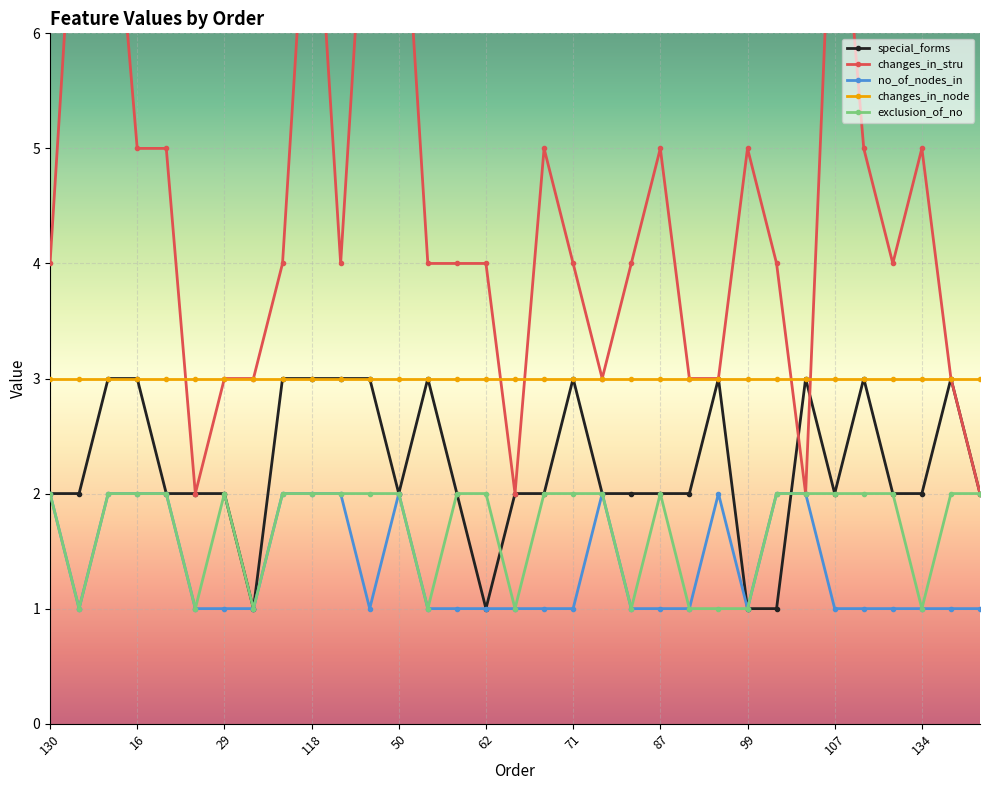

How many values in the no_of_nodes_in series exceed 1?

12